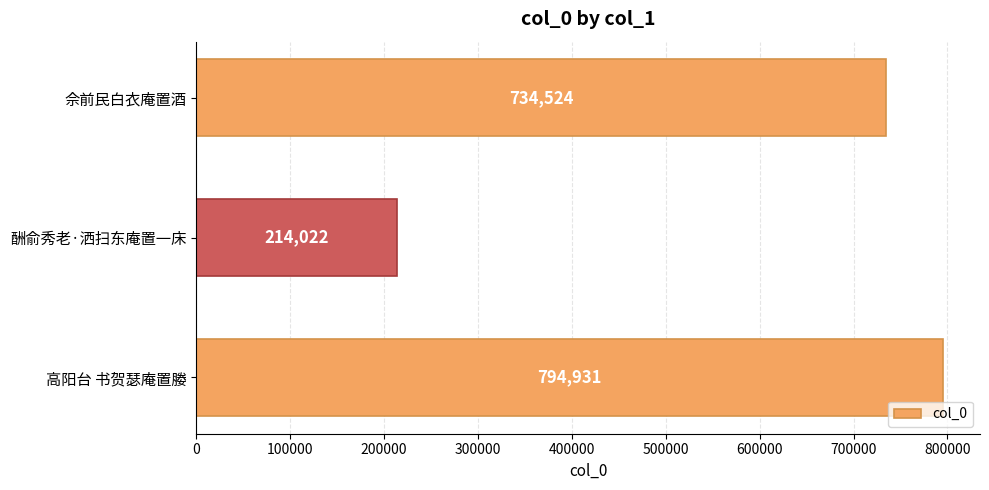

Reading bottom to top, list all the values displayed in this chart.

794931	214022	734524